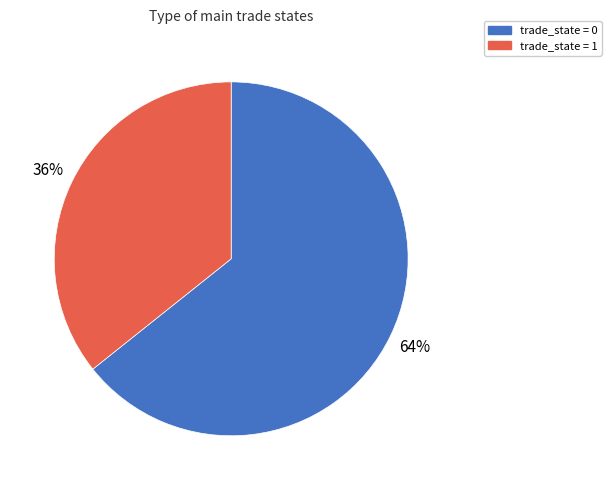

How many segments does this pie chart have?

2